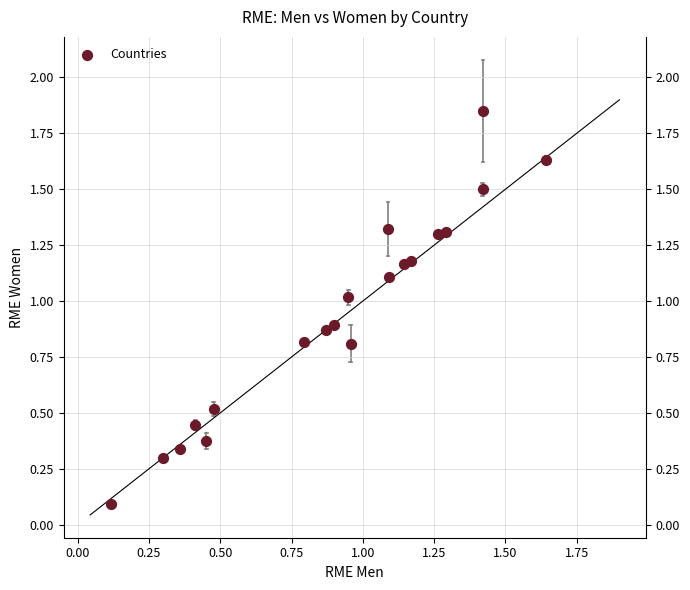

What is the range of X values (max minus min)?

1.5